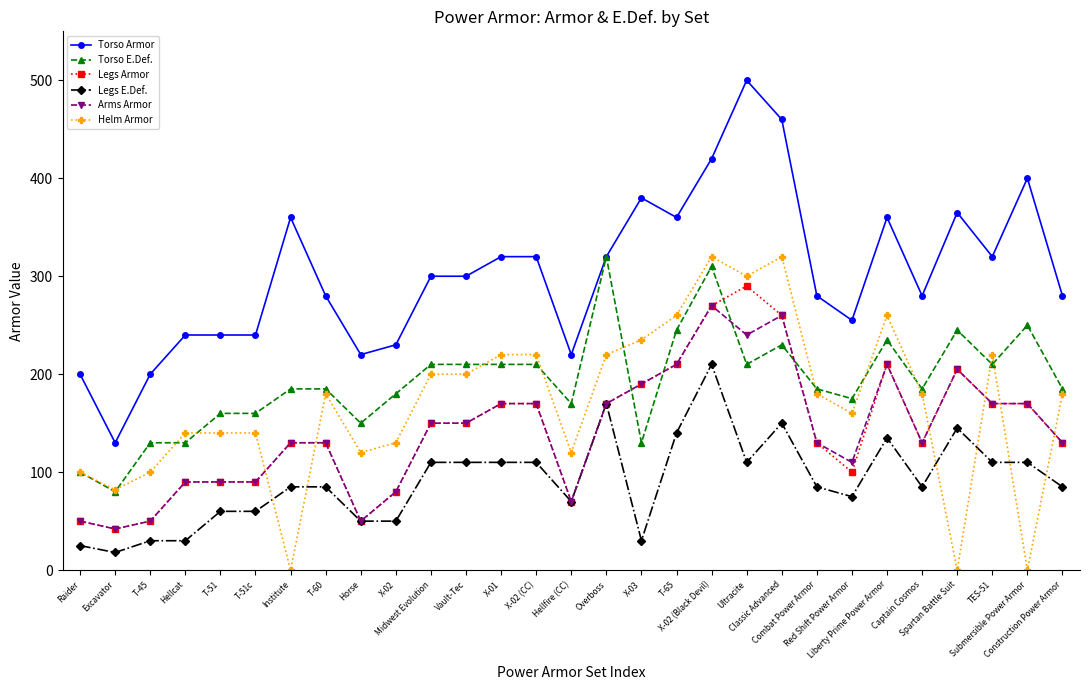

How many categories are shown in the chart?

29